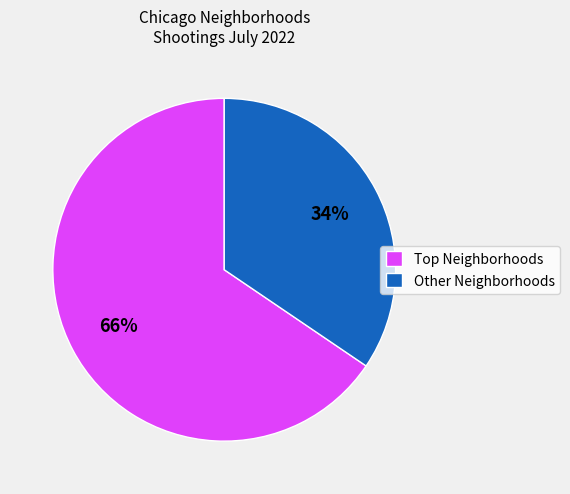

To the nearest percent, what portion does Other Neighborhoods represent?

34%